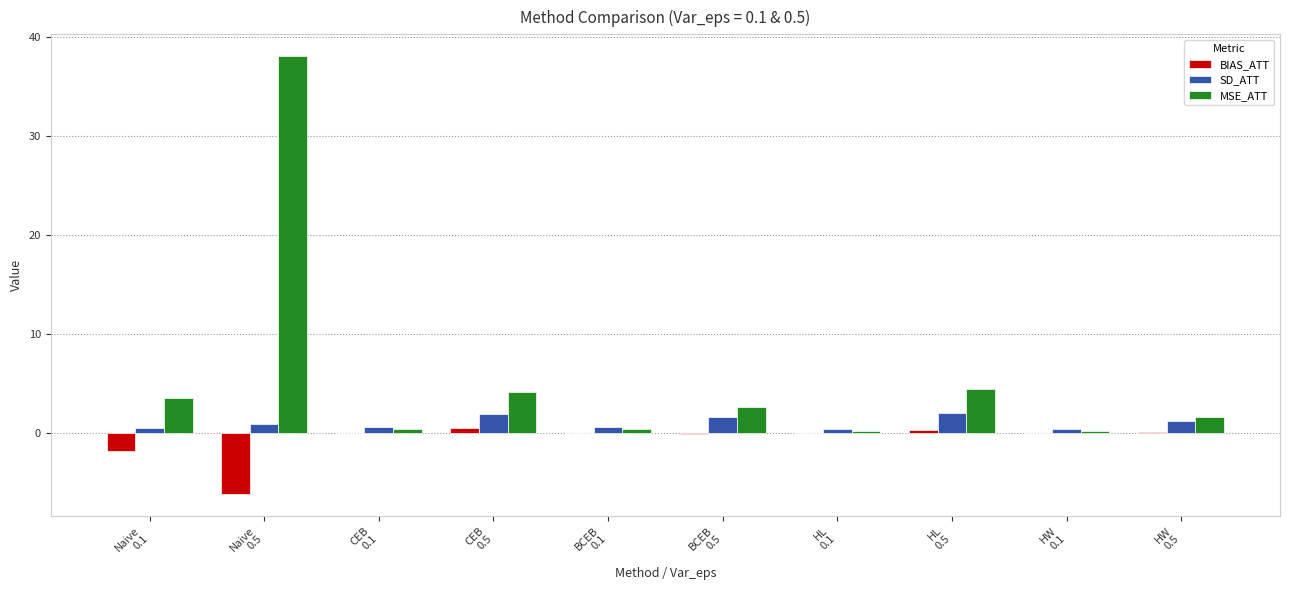

What is the maximum value for MSE_ATT?

38.1